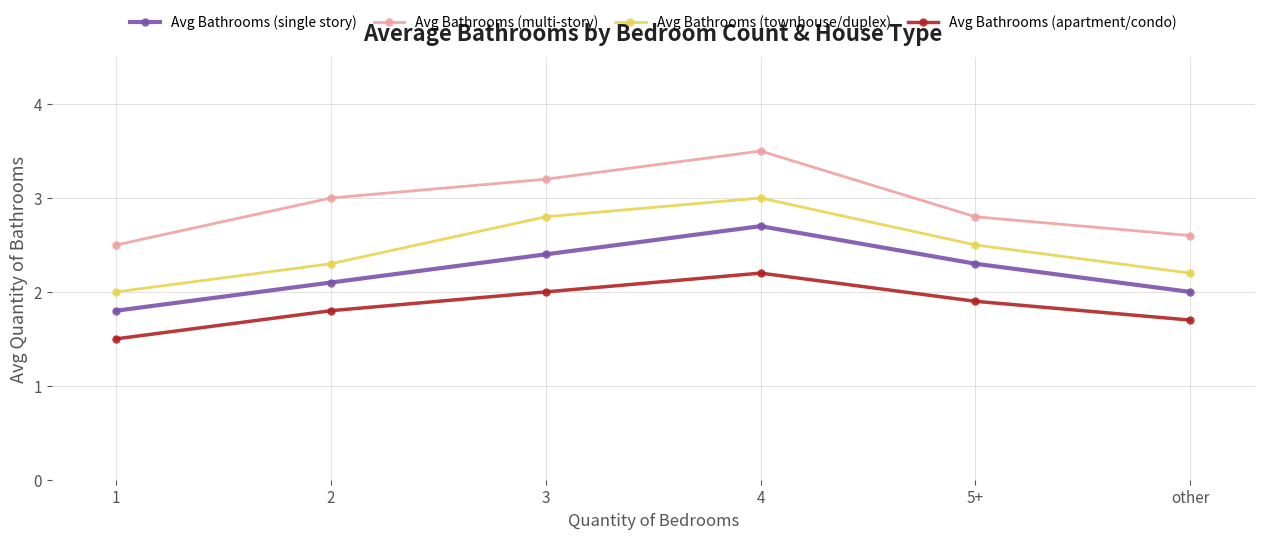

How many data points does each series have?

6